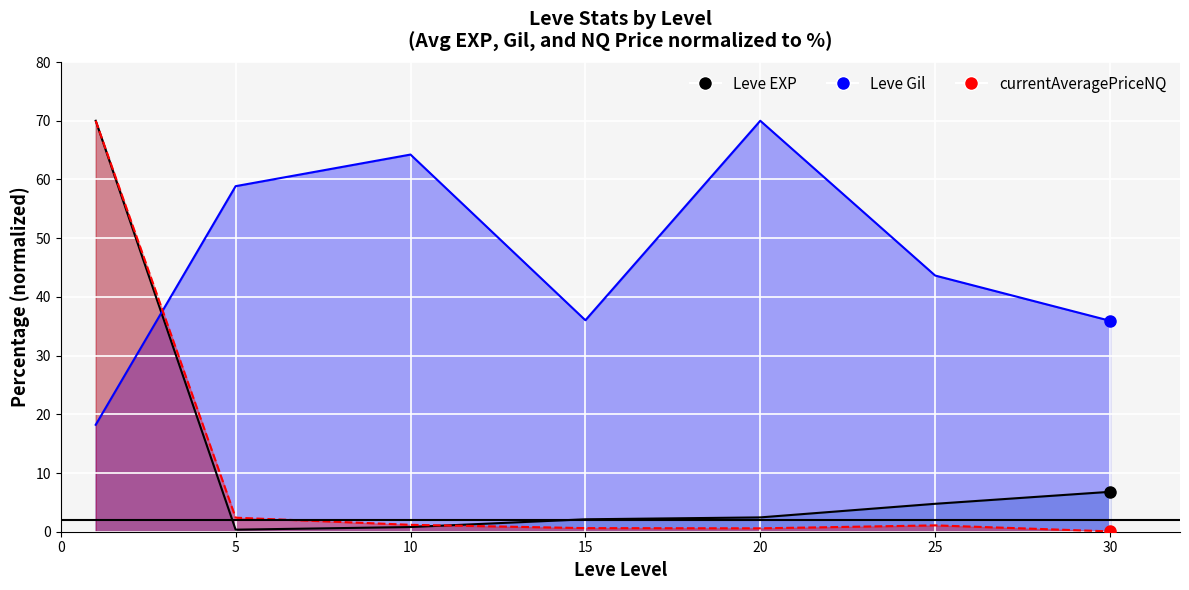

What is the total value across all series at 10?

66.2